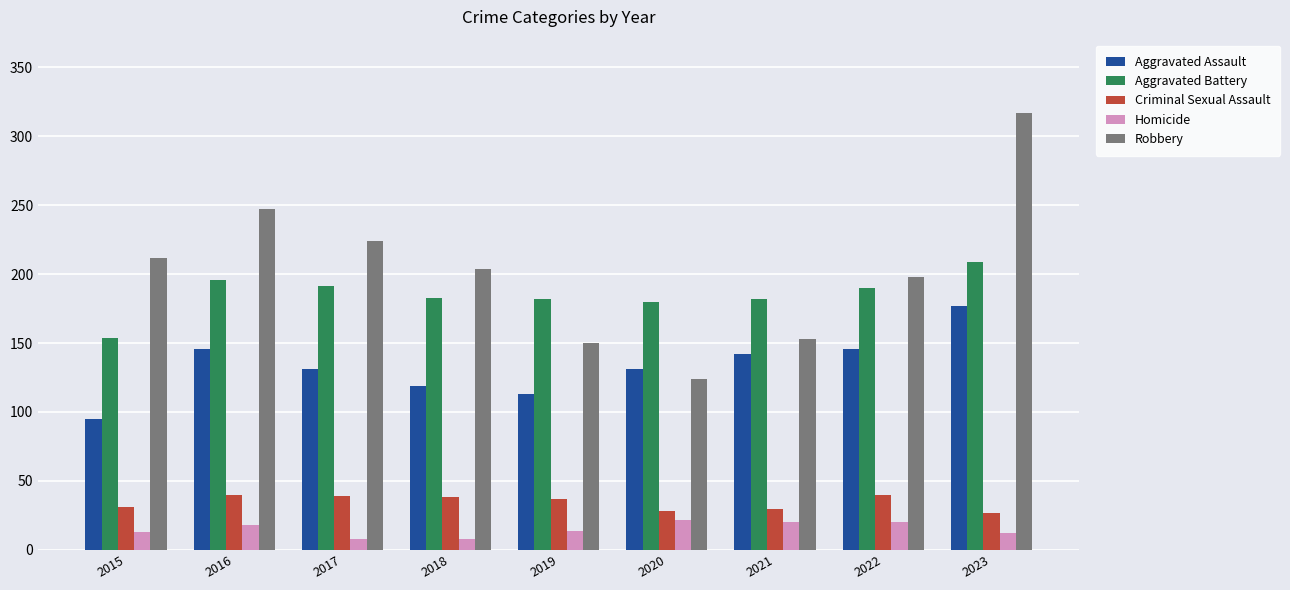

What is the difference between the maximum and second lowest values in the Robbery series?

167